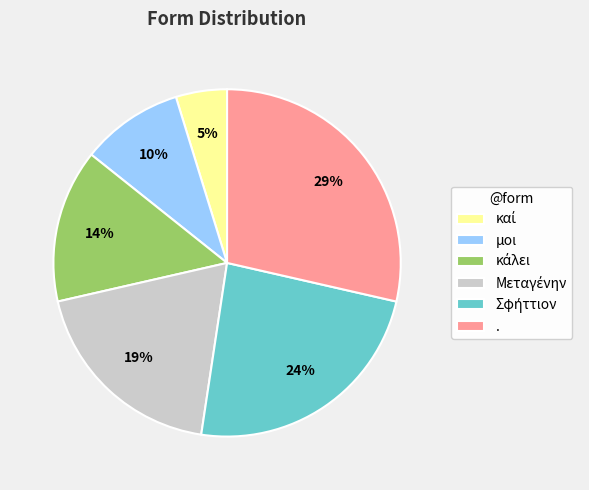

To the nearest percent, what is the difference between the largest and smallest slice percentages?

24%